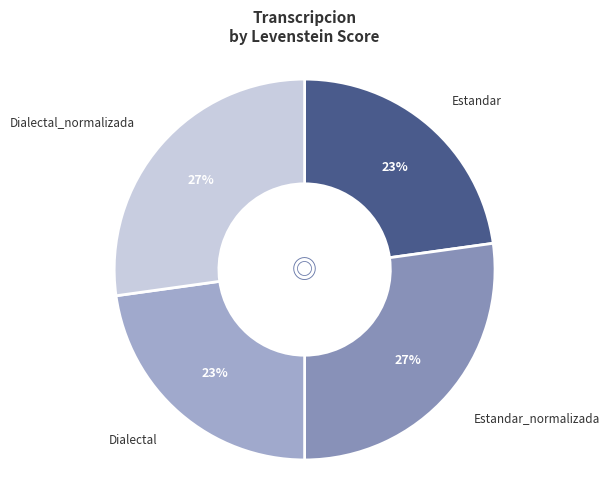

True or false: Estandar_normalizada accounts for 15% of the total.

False